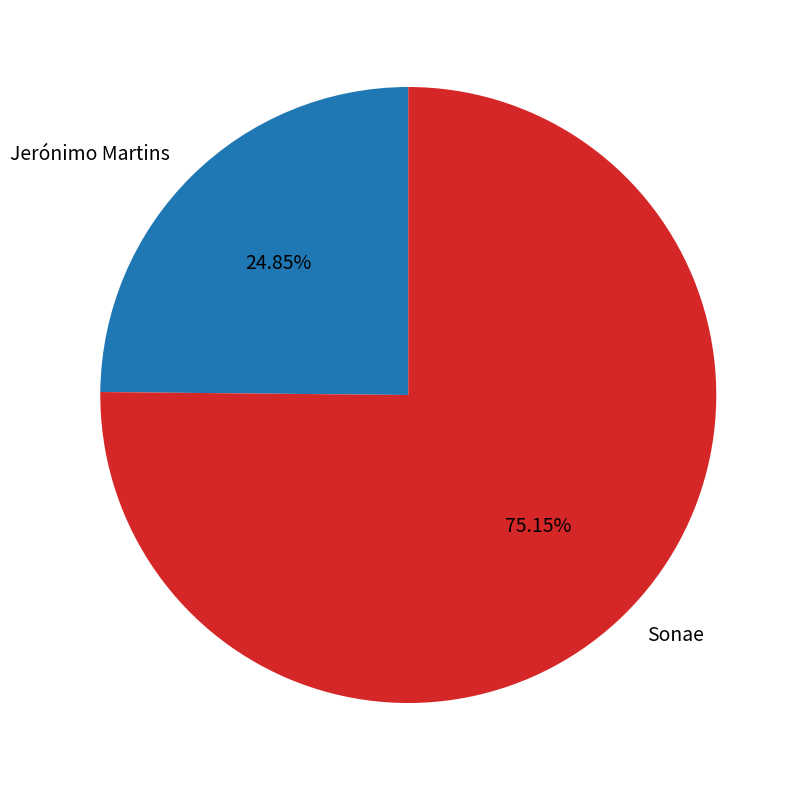

Is it true that Jerónimo Martins is 31% of the pie?

False